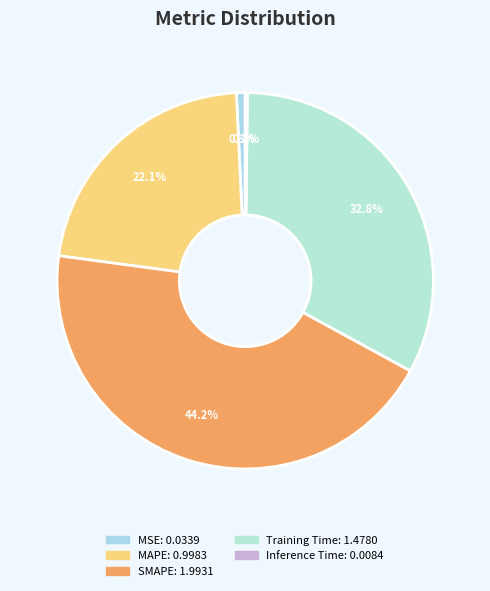

Rank the categories by value from highest to lowest.

SMAPE, Training Time, MAPE, MSE, Inference Time